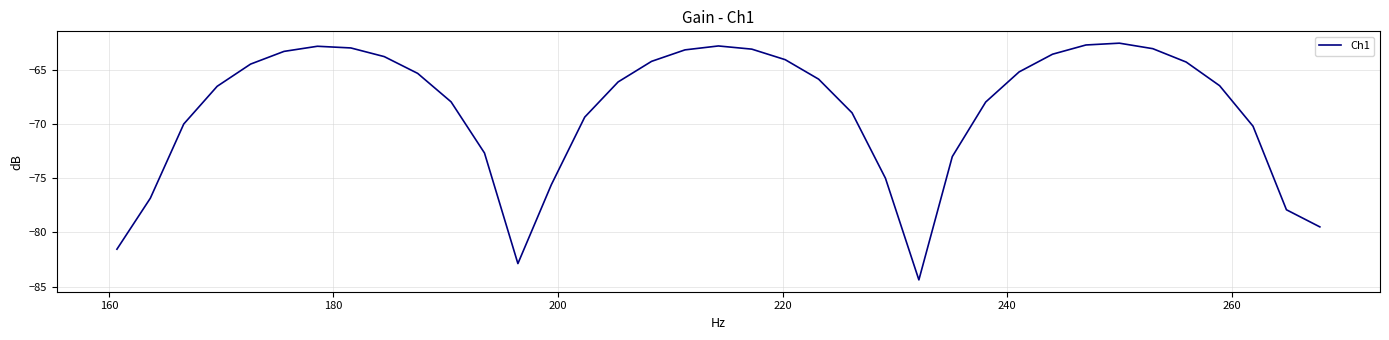

What is the difference between the maximum and minimum values?

21.8